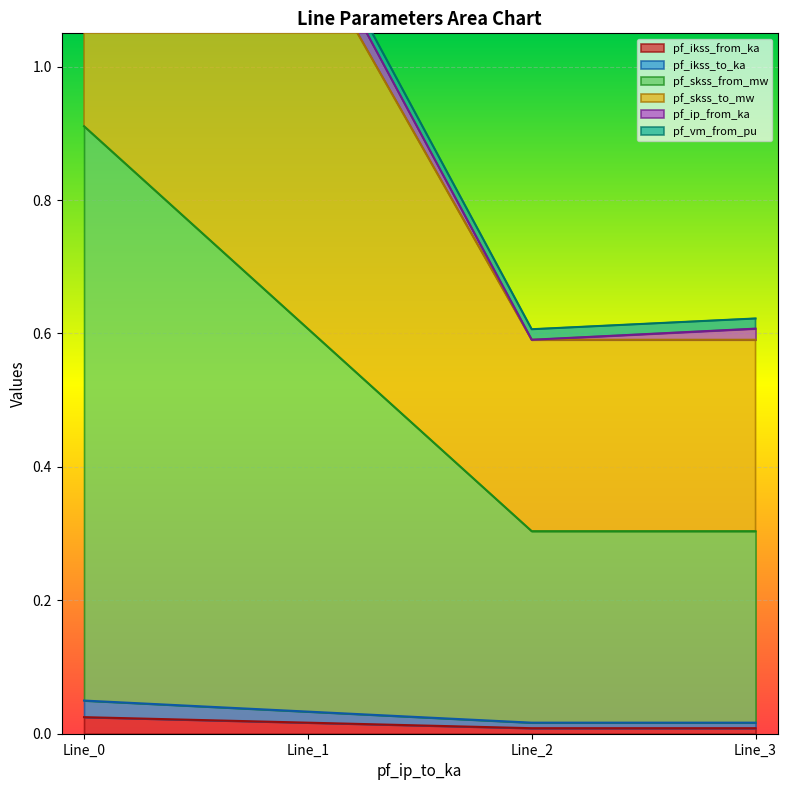

At which category is the sum across all series the highest?

Line_0